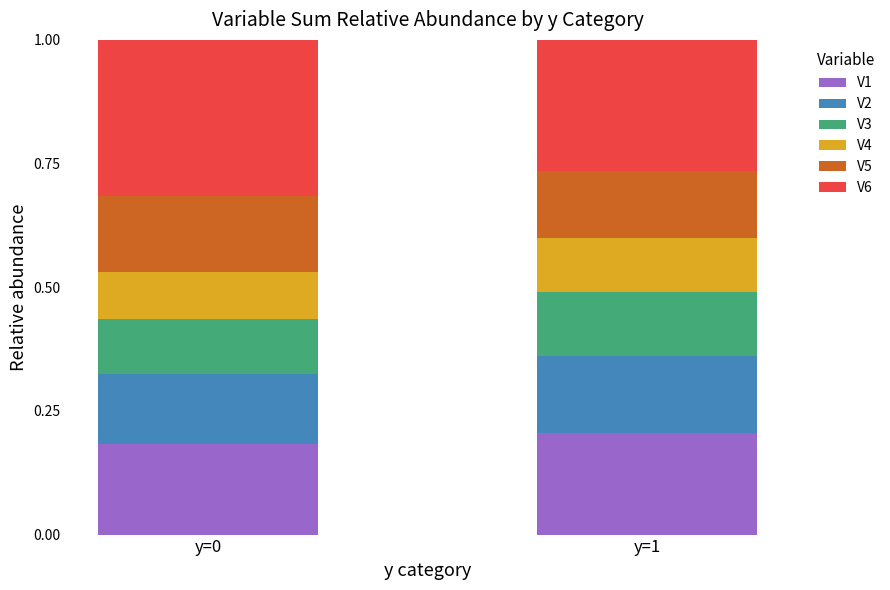

What is the total value across all series at y=0?

1.0